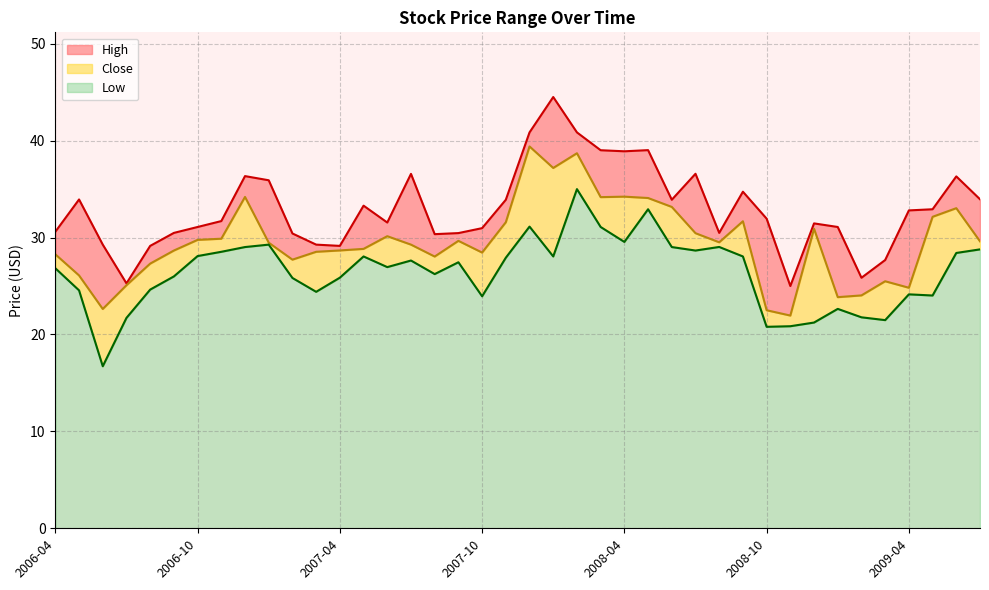

What is the maximum value for Low?

35.0